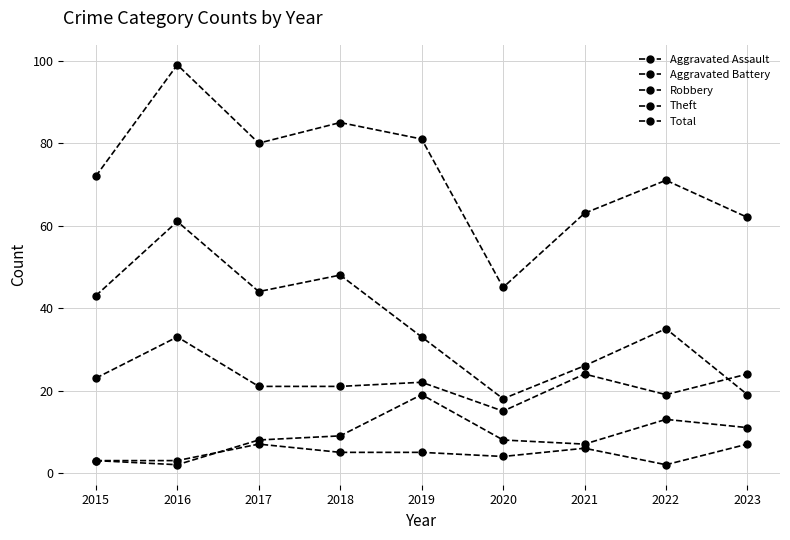

At which label does Aggravated Battery first exceed 8?

2018